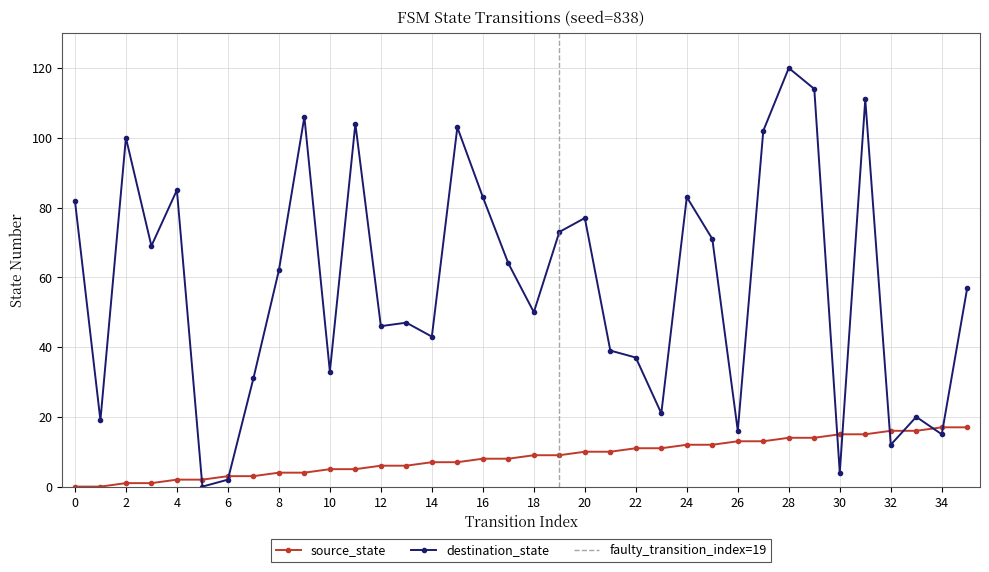

What is the sum of the destination_state values at 35 and 13?

104